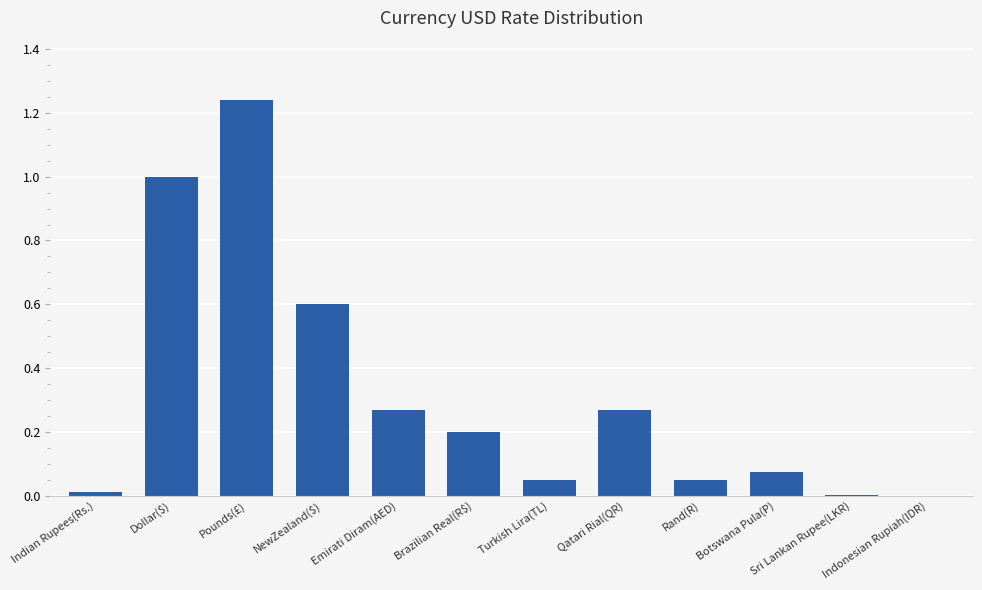

Are the bars horizontal?

No